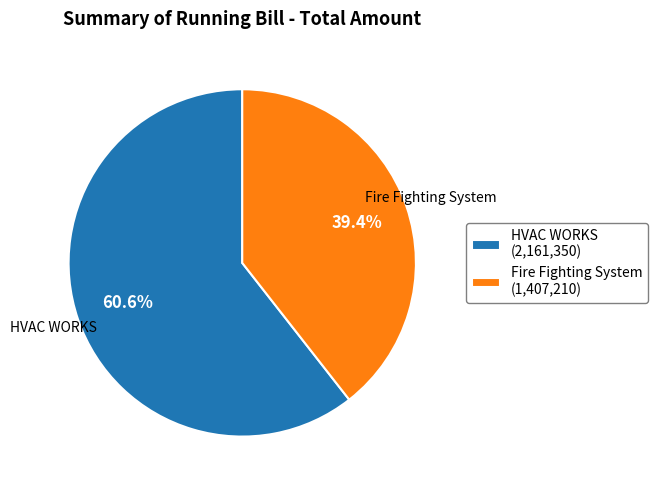

What percentage is the HVAC WORKS slice, to the nearest percent?

61%